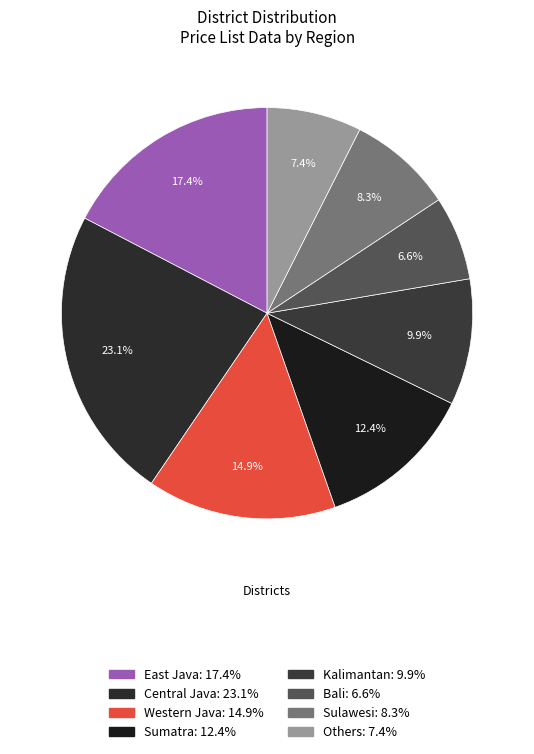

Combined, what portion of the pie is Western Java and Others?

22.3%